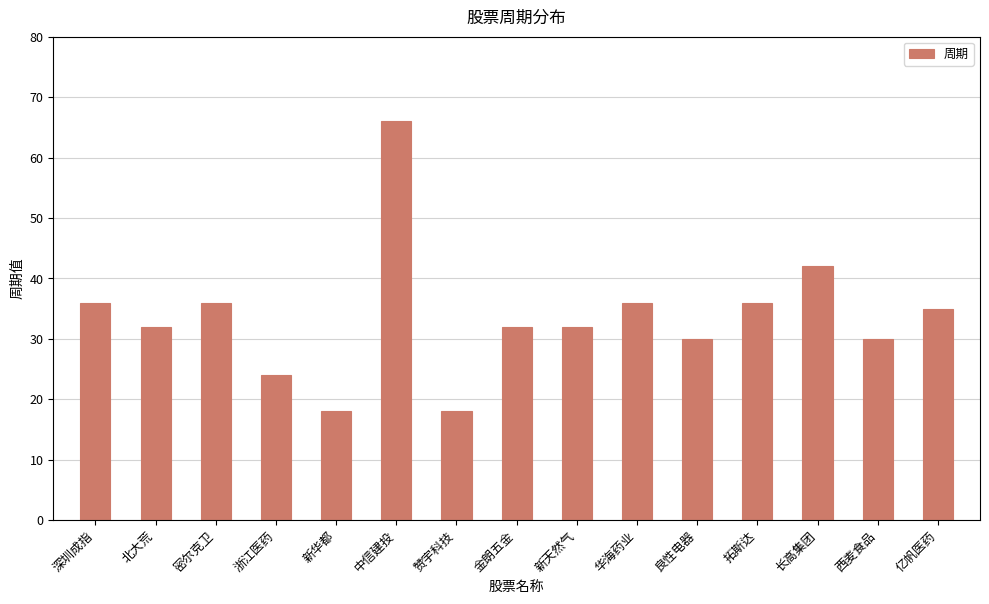

What is the minimum value shown in the chart?

18